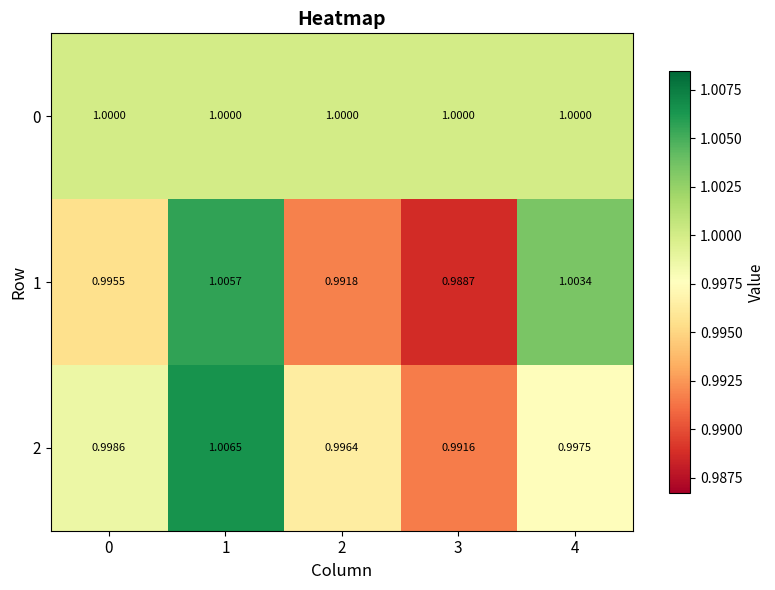

Is the value of 0 at 4 greater than the value of 2 at 4?

Yes